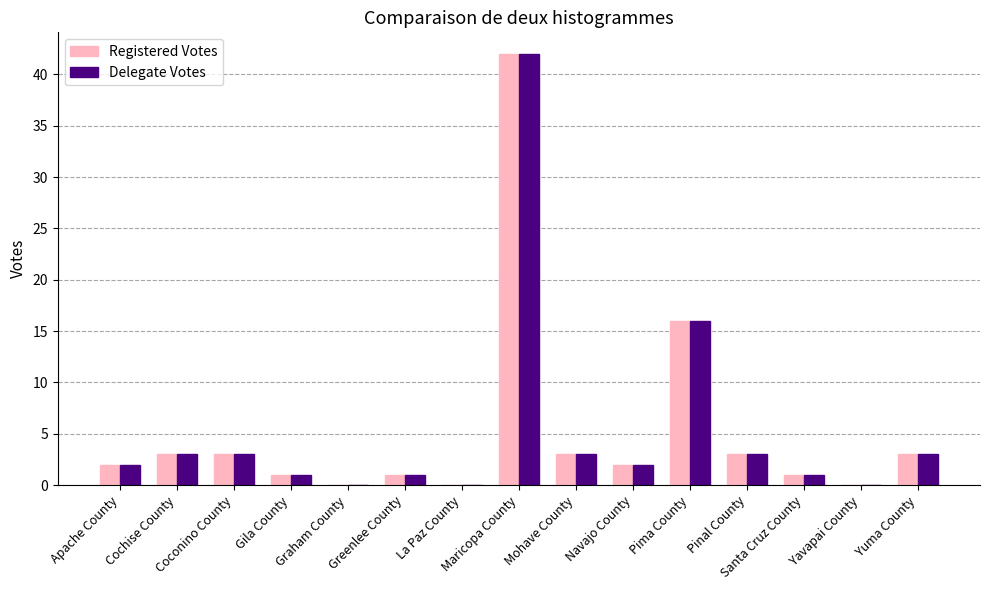

The value of Delegate Votes at Navajo County is 0. True or false?

False